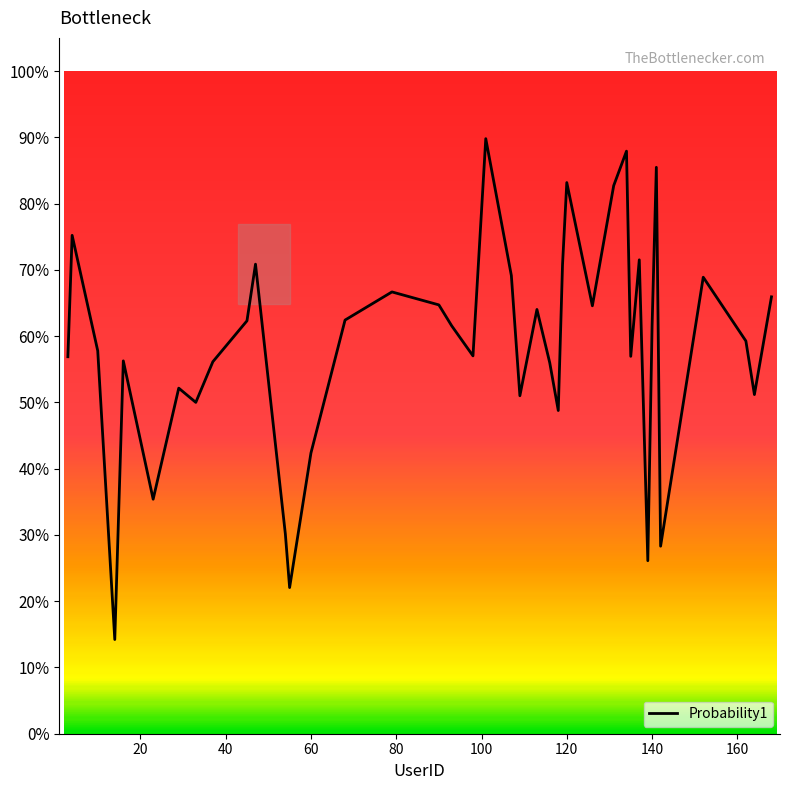

How many values are between 0 and 1?

40